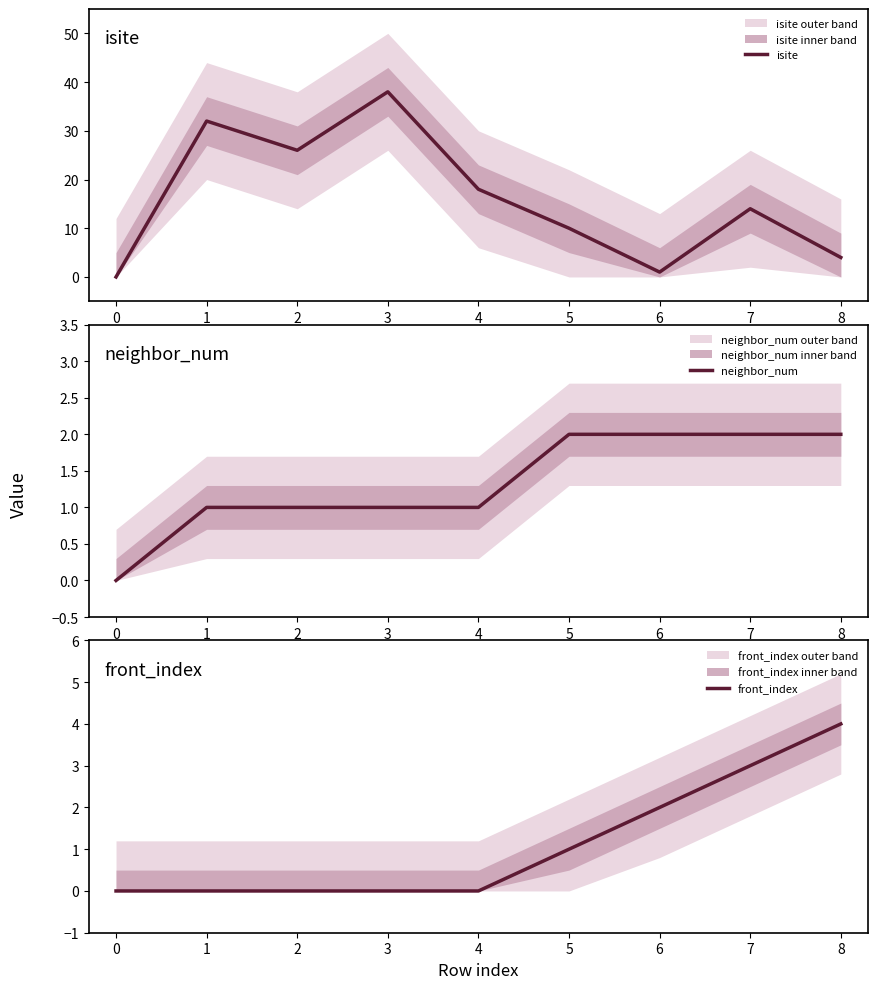

At 5, list the series in order from largest to smallest.

isite, neighbor_num, front_index